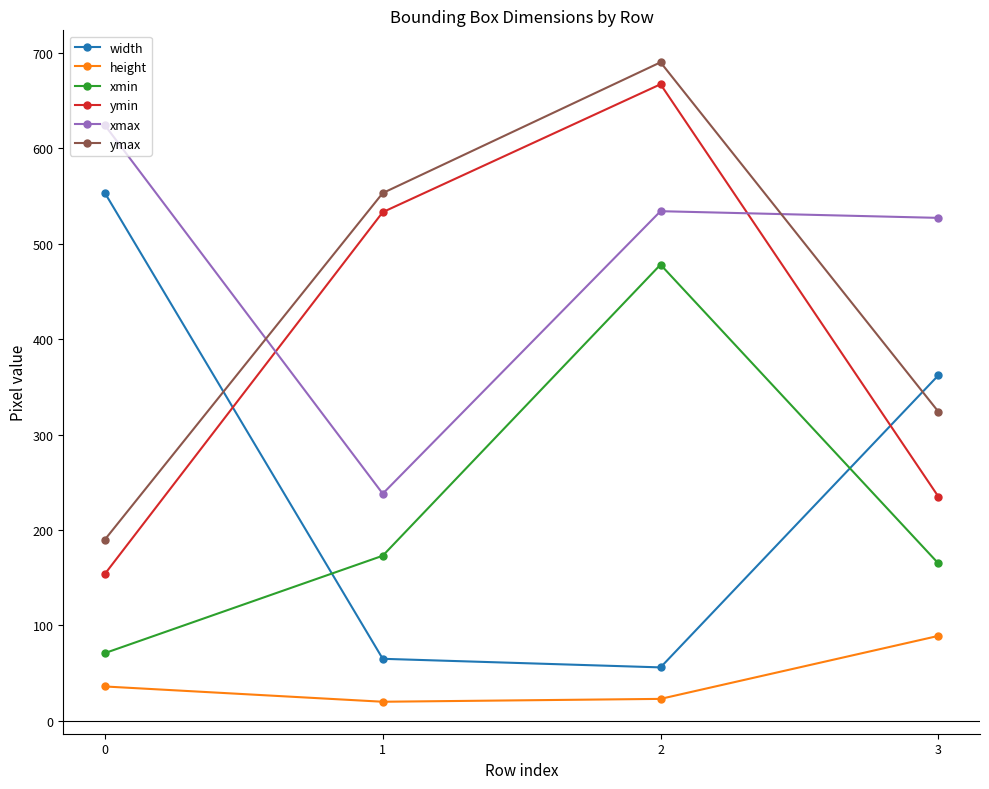

What are all the series names shown in the legend?

width, height, xmin, ymin, xmax, ymax